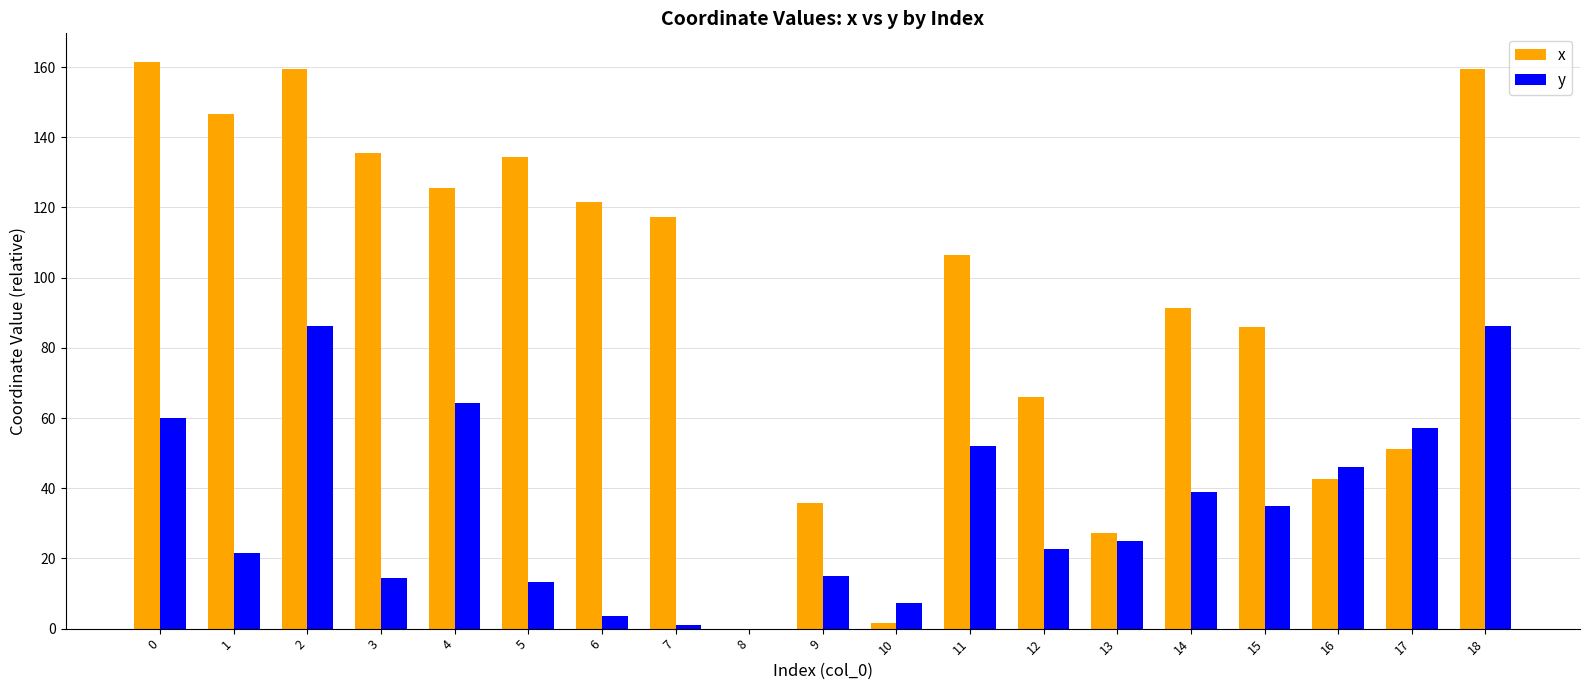

What is the sum of all x values?

1769.6